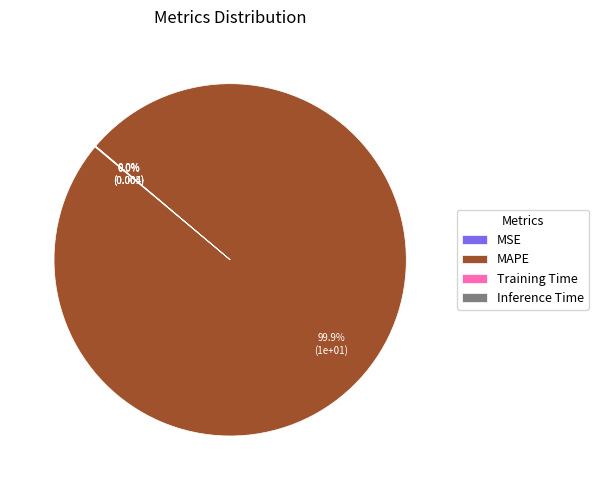

What is the largest slice in the pie chart?

MAPE